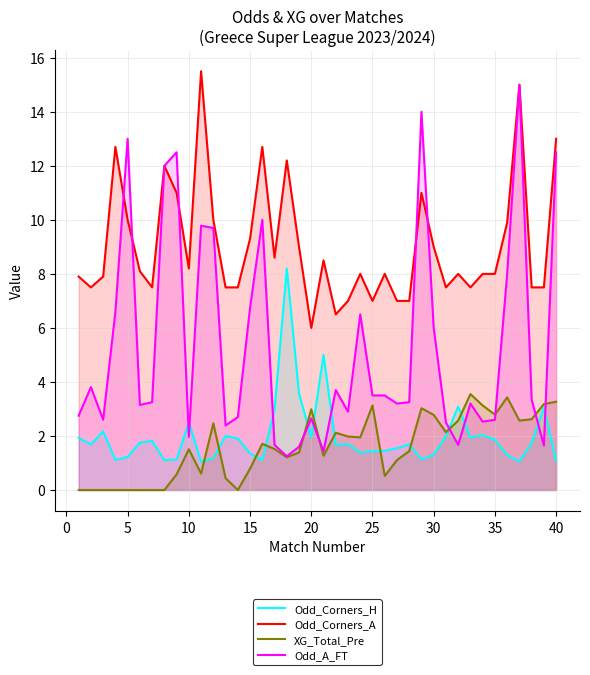

Which series has the largest range (max minus min)?

Odd_A_FT